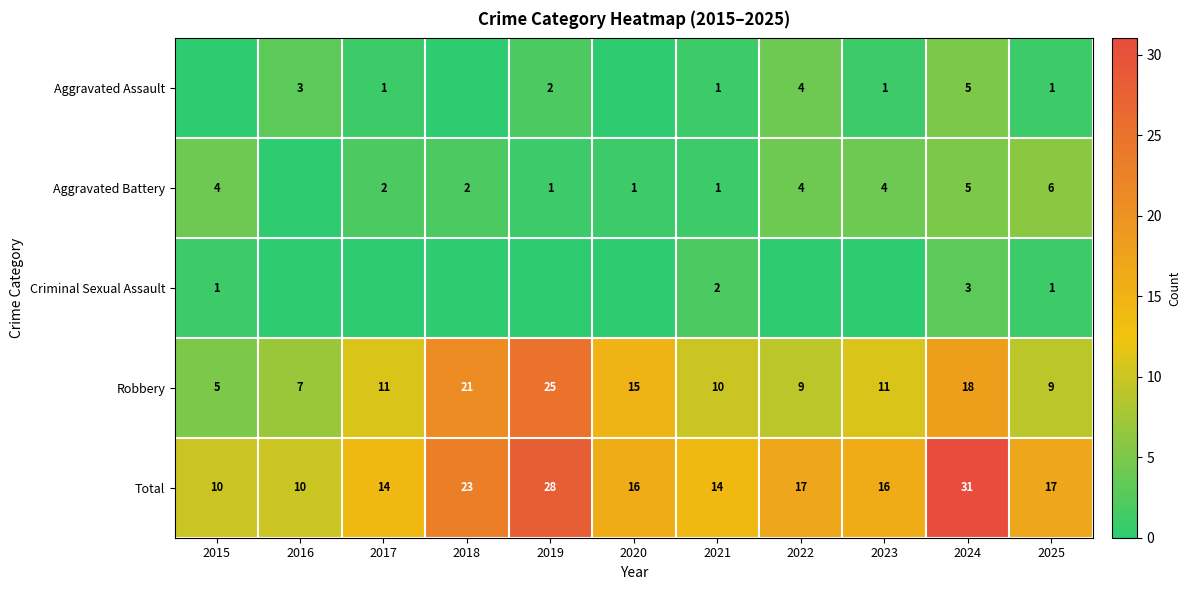

What is the difference between the maximum and second lowest values in the Robbery series?

18